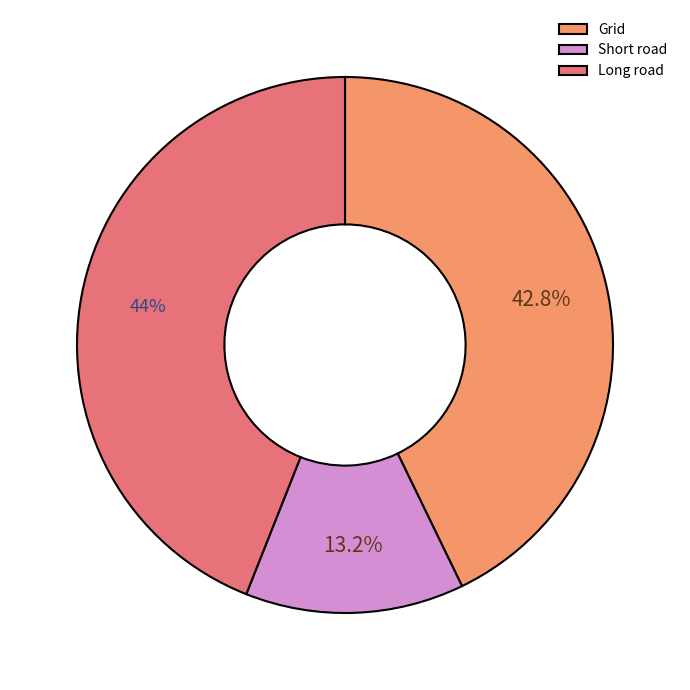

Which has a higher value, Long road or Short road?

Long road